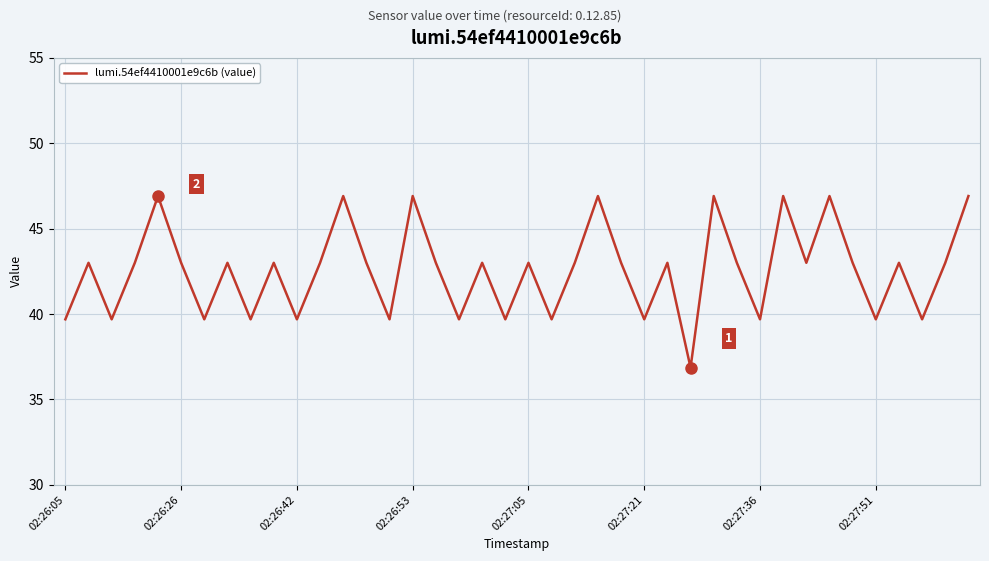

How many interior local valleys (lower than both neighbors) does the data have?

14